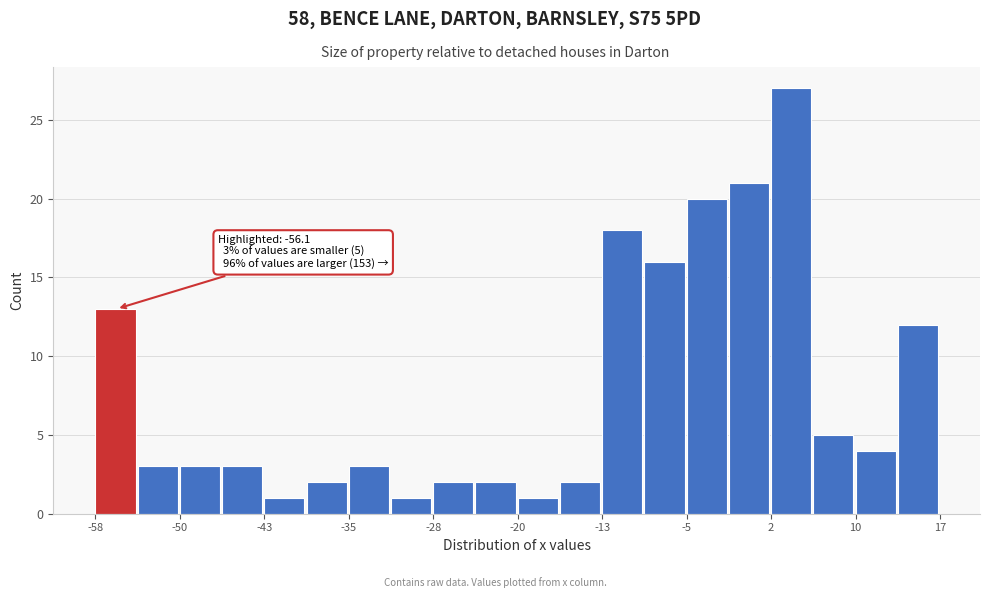

Read against the x-axis, roughly where is the centre of the tallest bar?

4